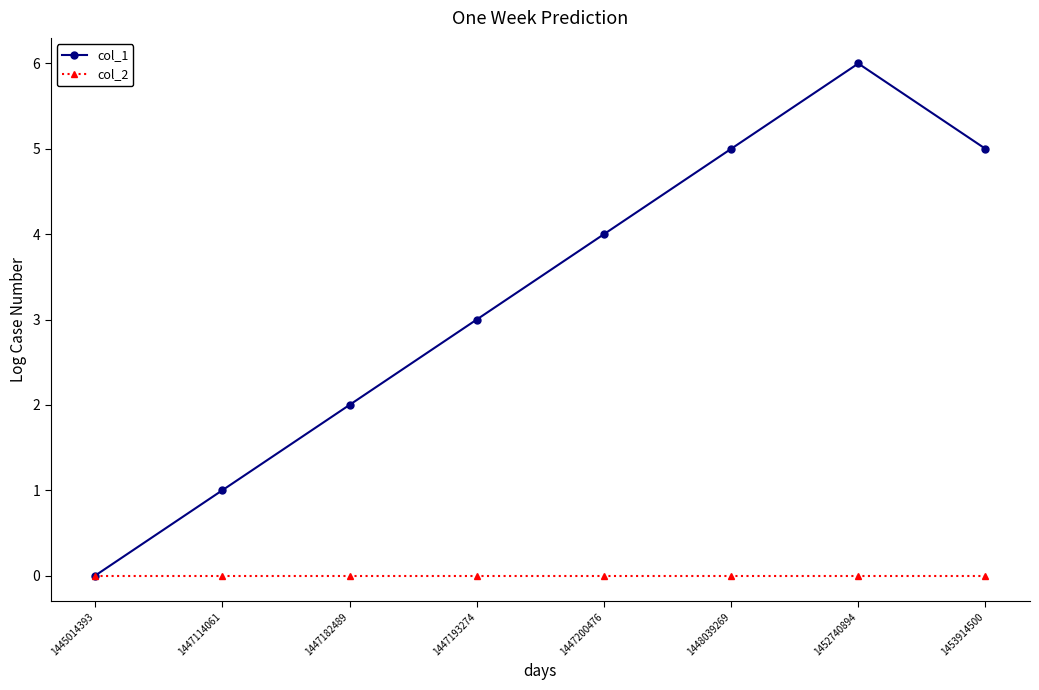

Rank the series at 1453914500 from highest to lowest value.

col_1, col_2